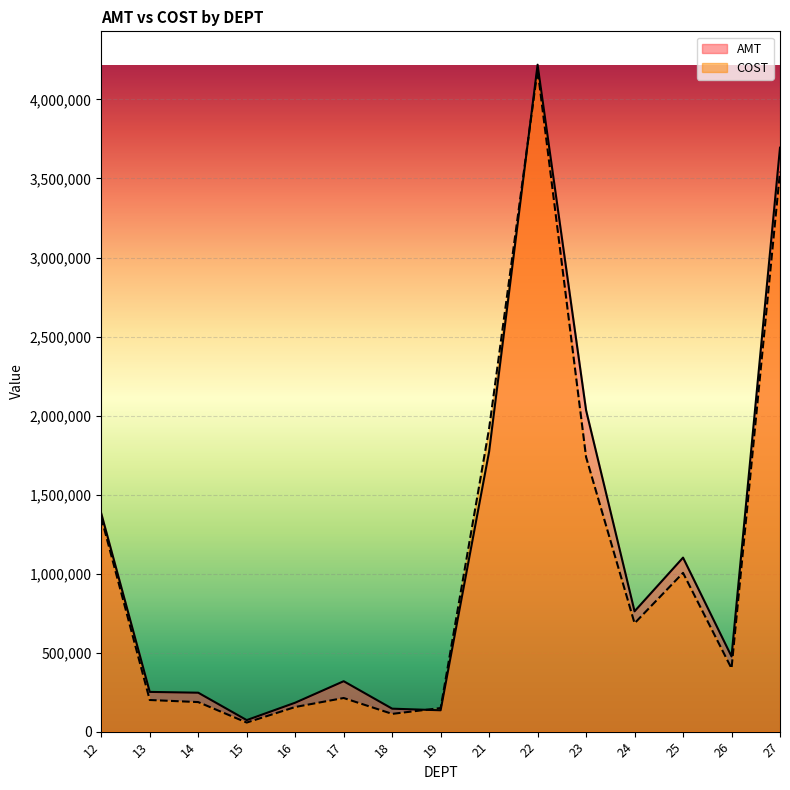

Which category has the lowest value in the COST series?

15